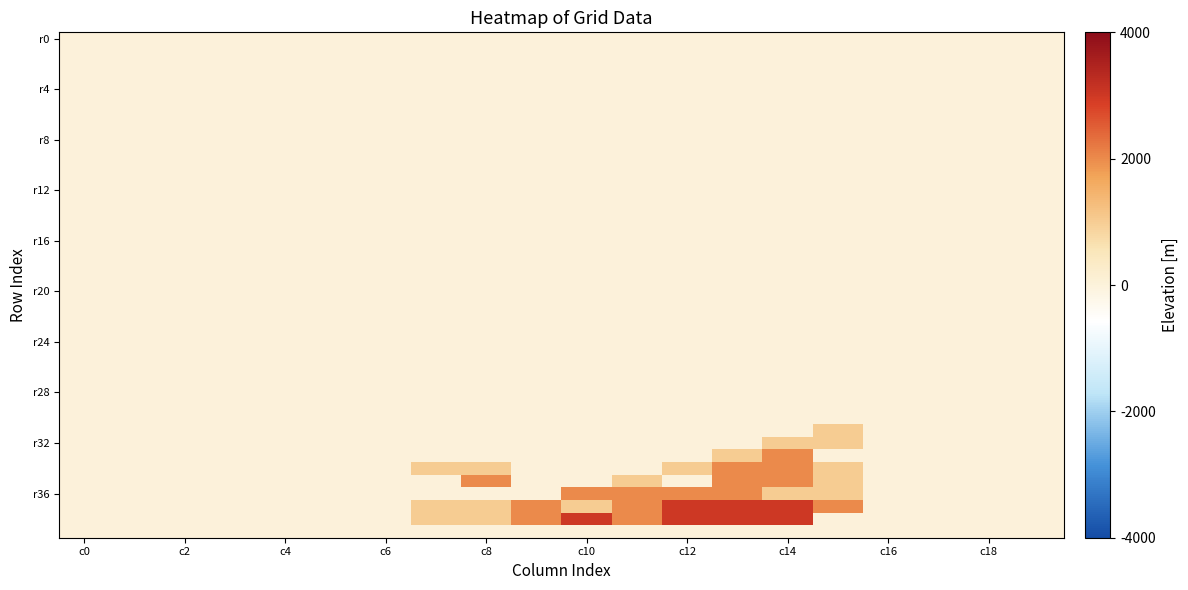

At which category is the sum across all series the highest?

c14